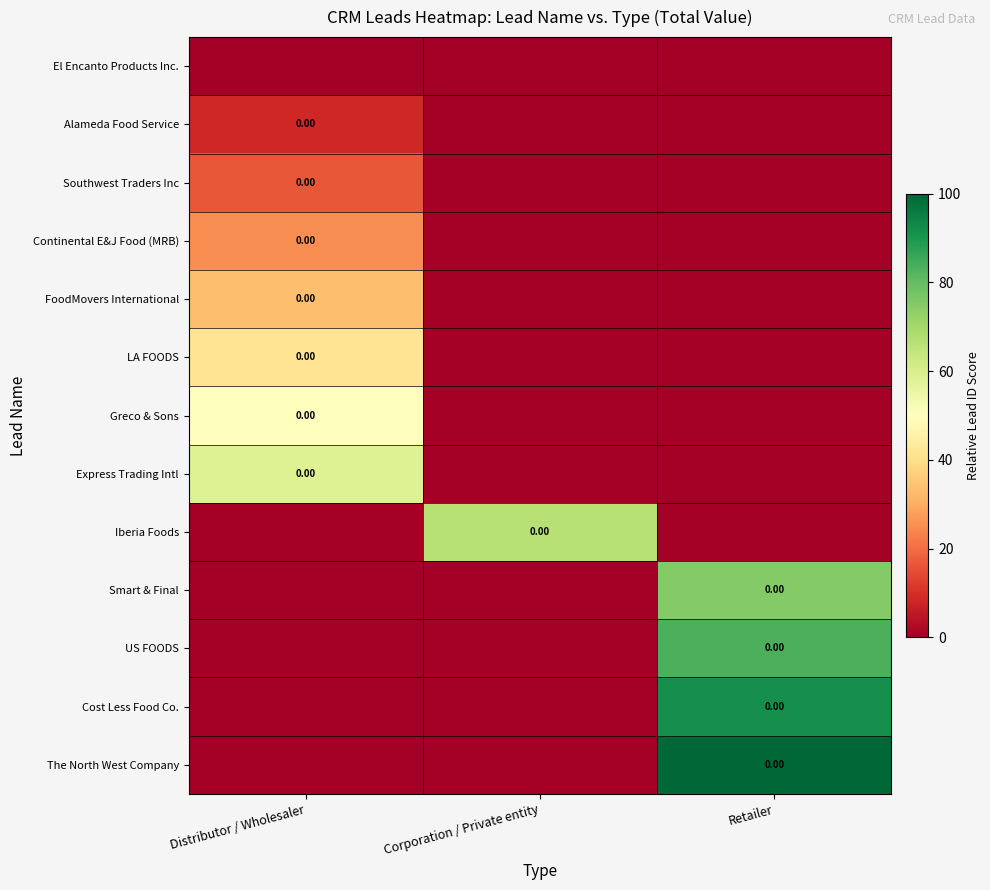

Between Retailer and Corporation / Private entity, which is larger?

Retailer